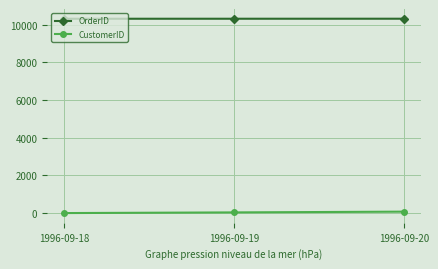

List the series in order of their peak value, highest first.

OrderID, CustomerID